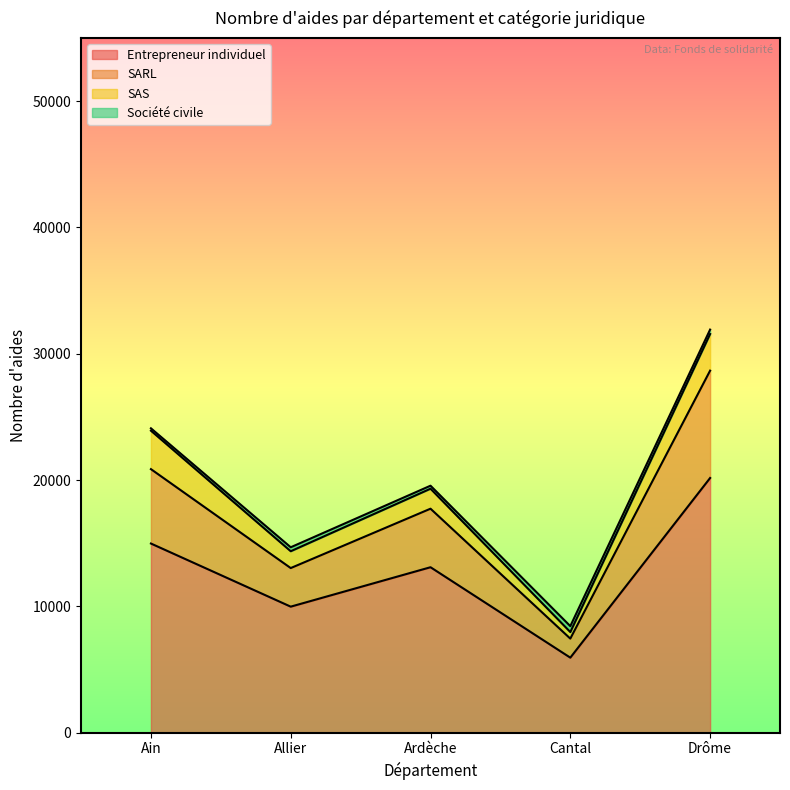

How many SARL values are between 13030 and 20864?

3